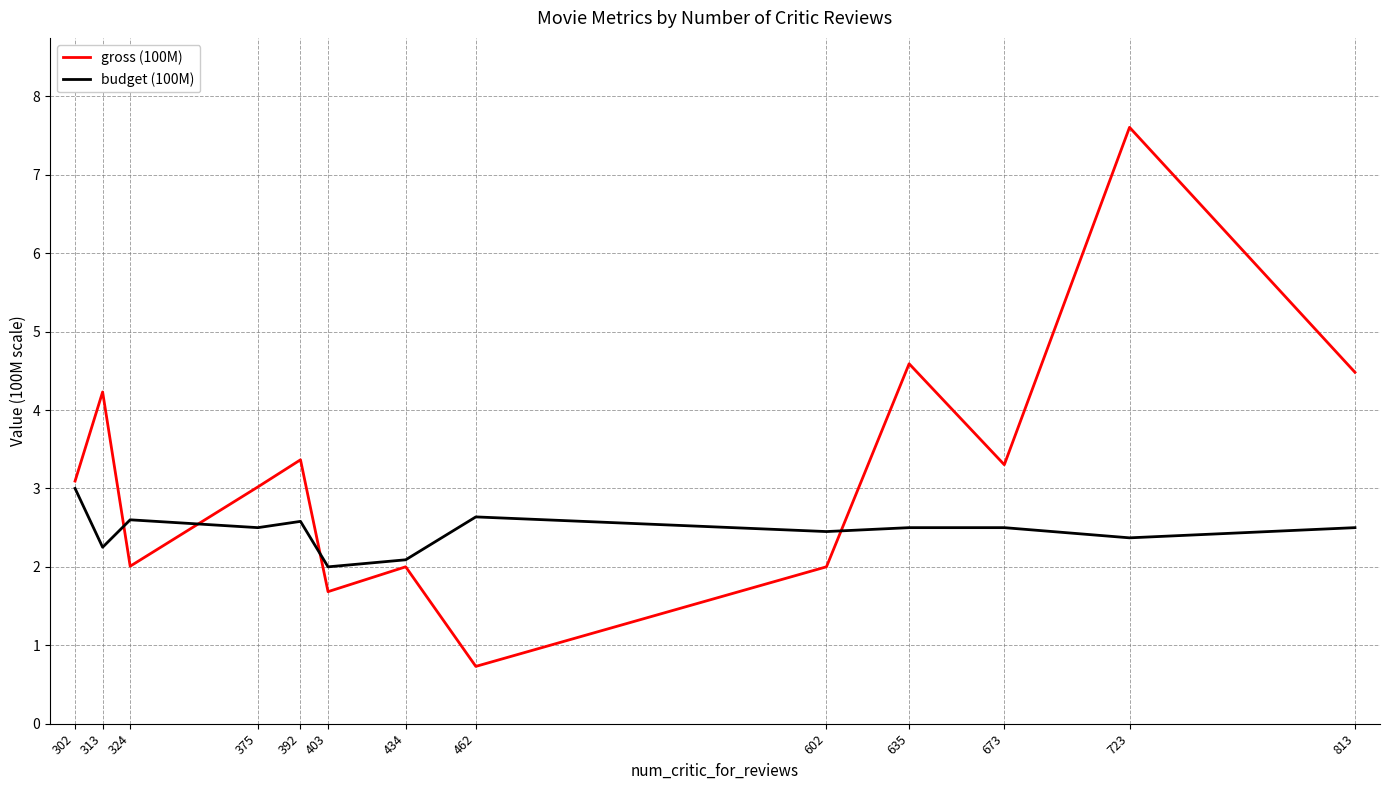

True or false: budget (100M) has a value of 4.3 at 392.

False